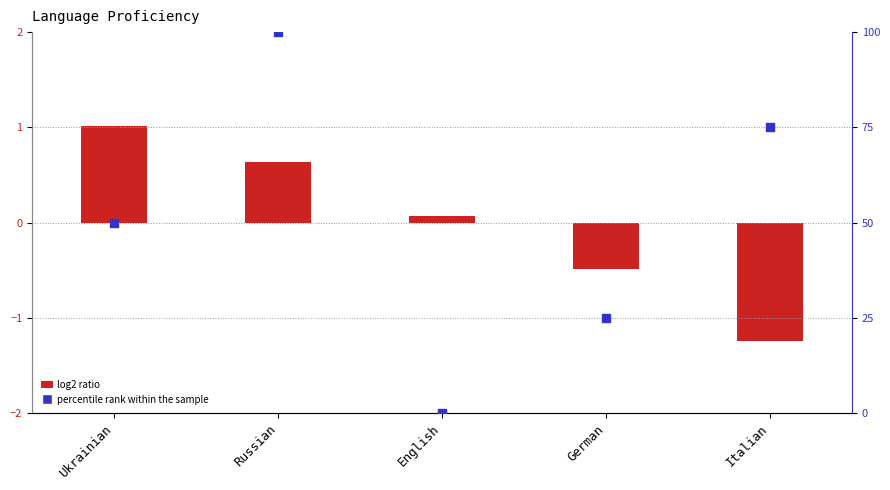

Is the value of log2 ratio at English greater than the value of percentile rank within the sample at German?

No